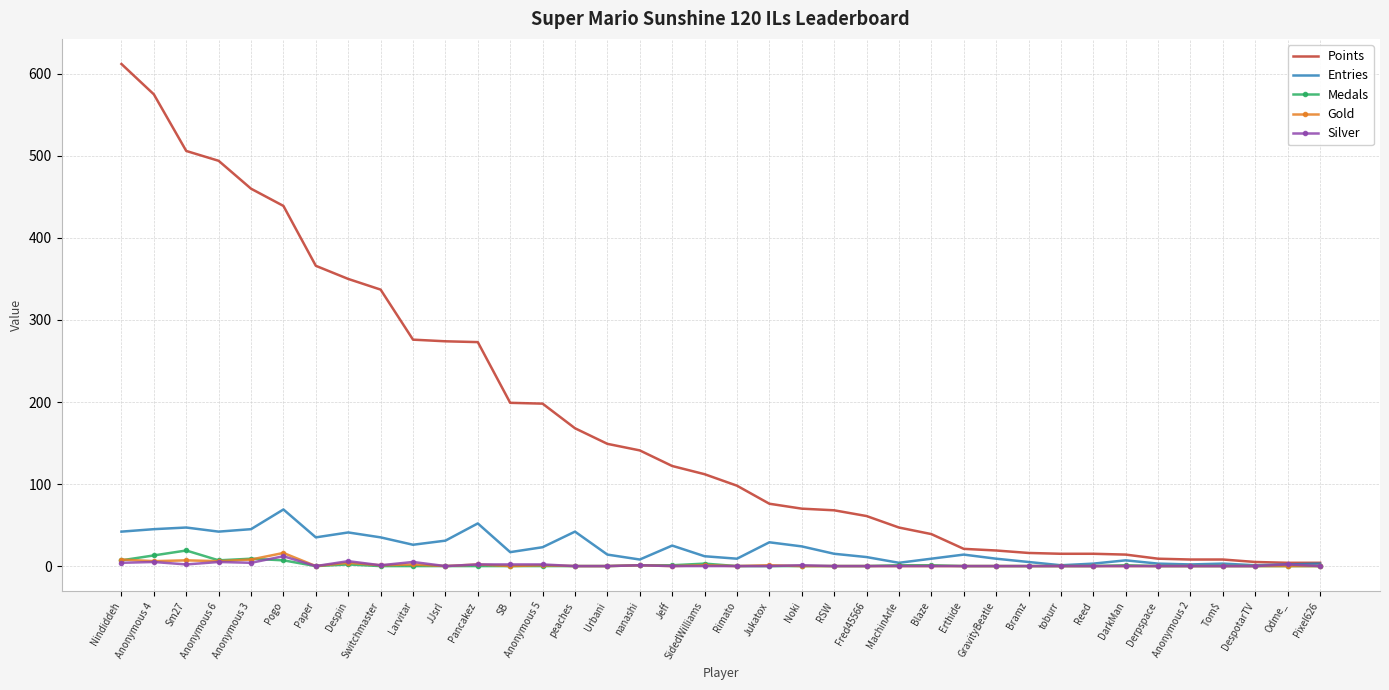

The Points series shows 39 at Blaze. True or false?

True